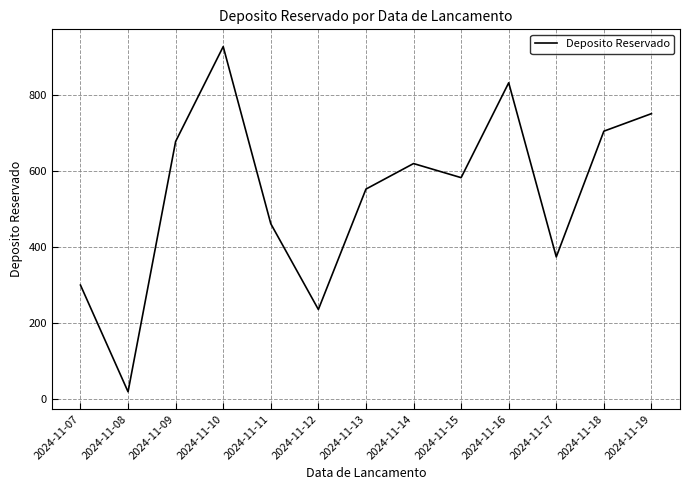

Which label corresponds to the largest value in the chart?

2024-11-10